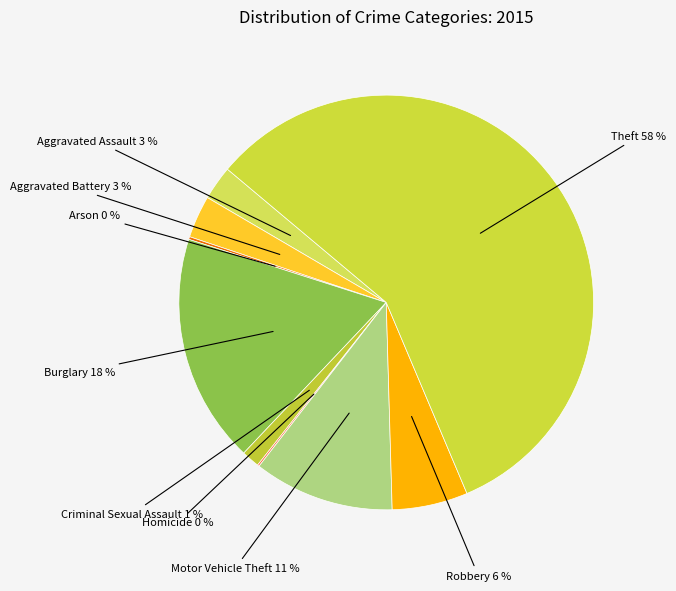

The Robbery slice represents 11% of the pie. True or false?

False